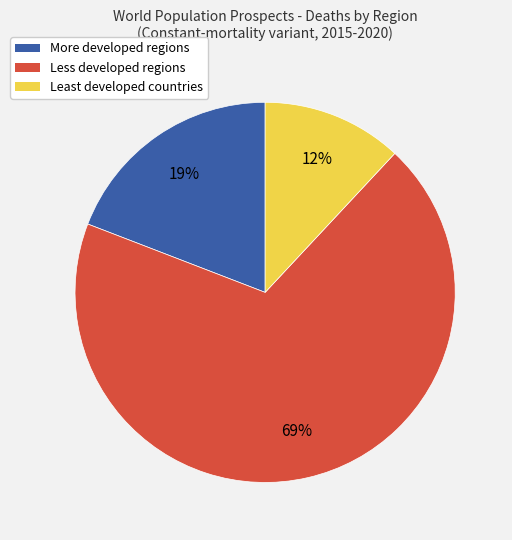

Which category has the biggest portion of the pie?

Less developed regions